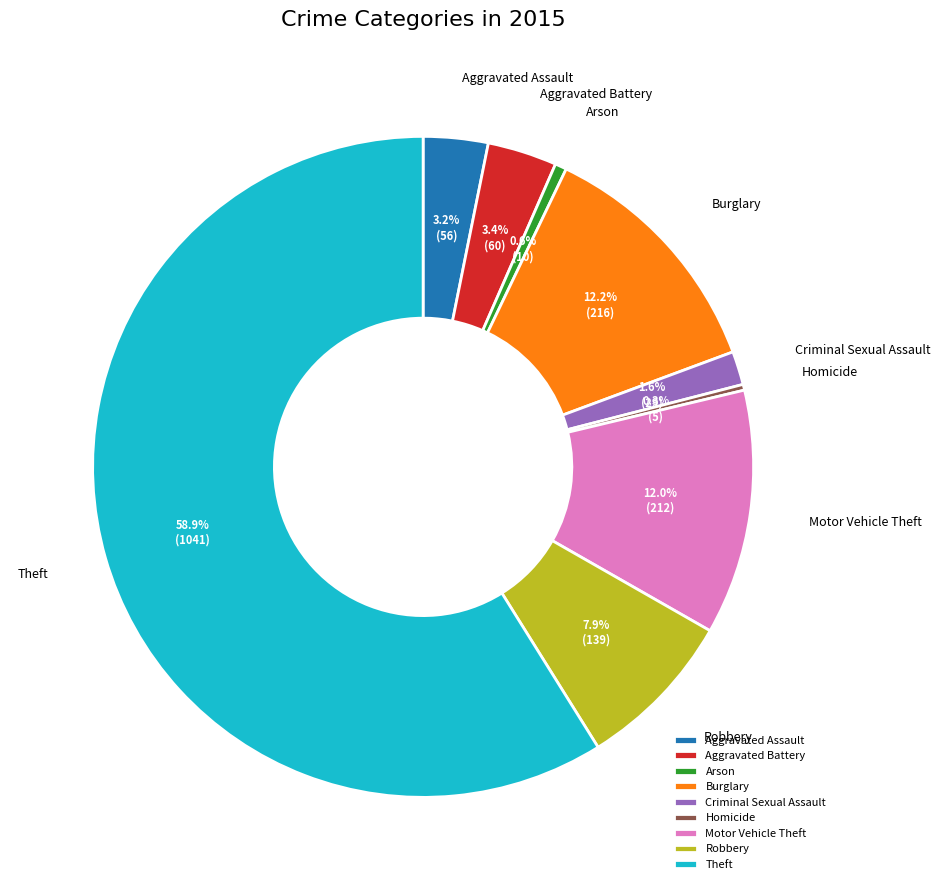

To the nearest percent, what is the average slice percentage?

11%